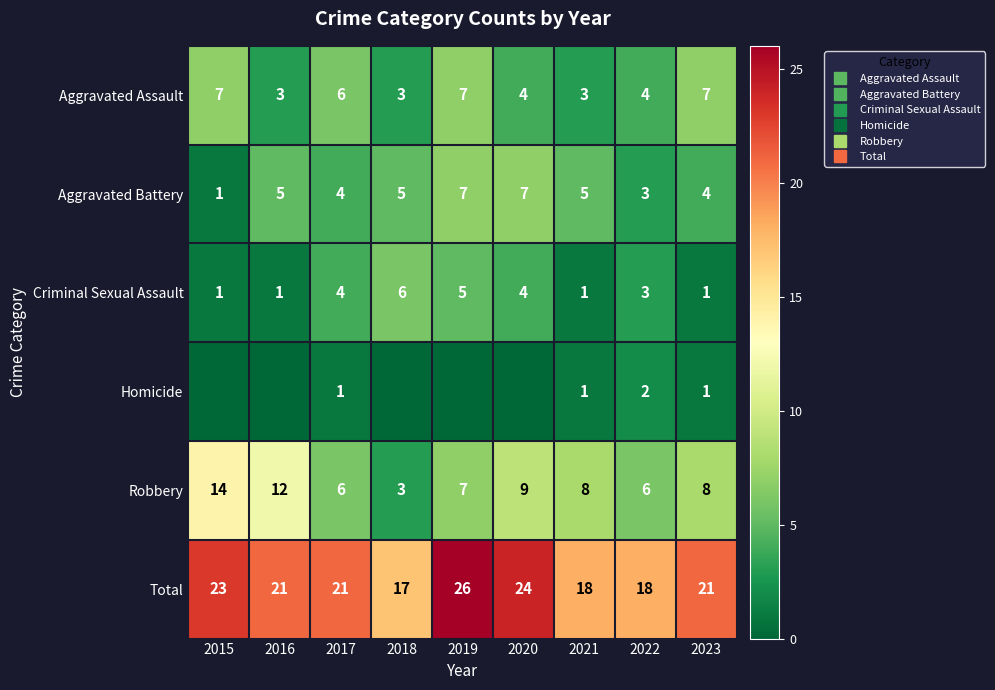

Which series has the widest spread of values?

Robbery